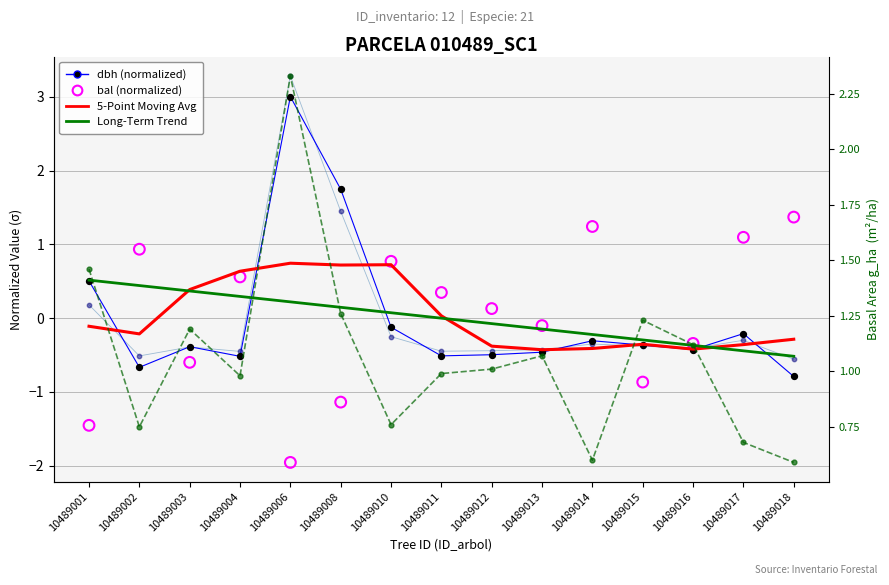

Which series reaches the maximum Y coordinate?

g (normalized)